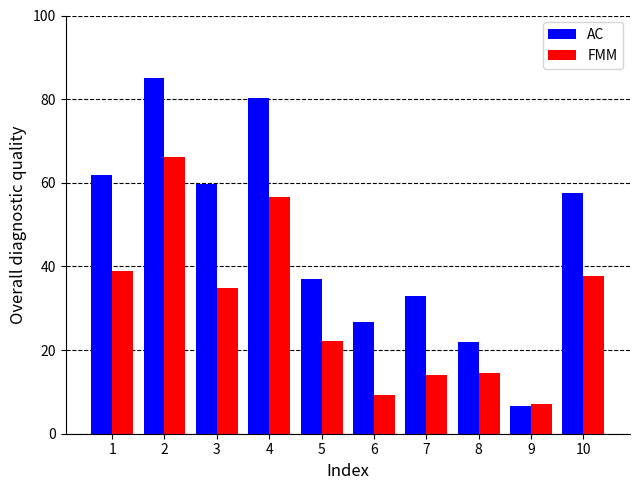

What is the lowest value of the FMM series?

7.1